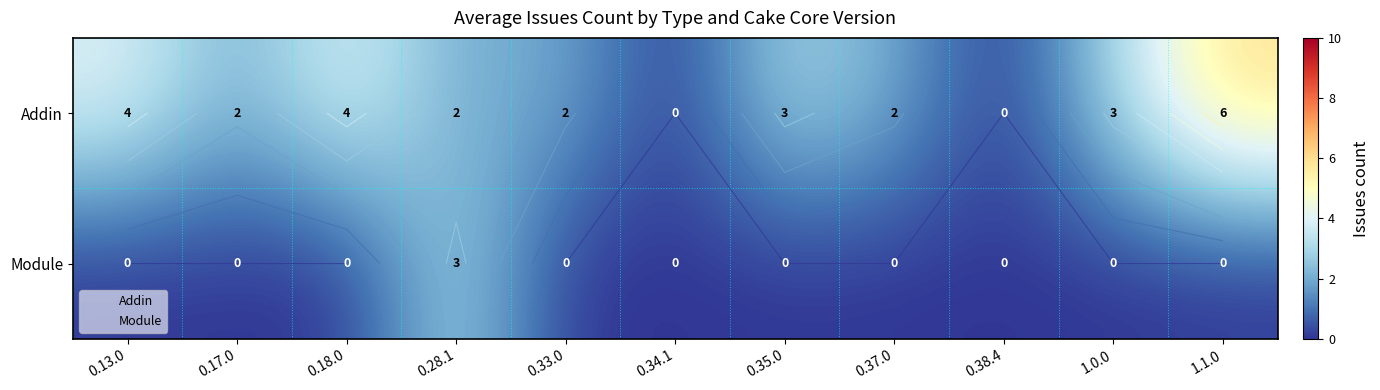

What is the spread (max minus min) of values at 0.18.0?

4